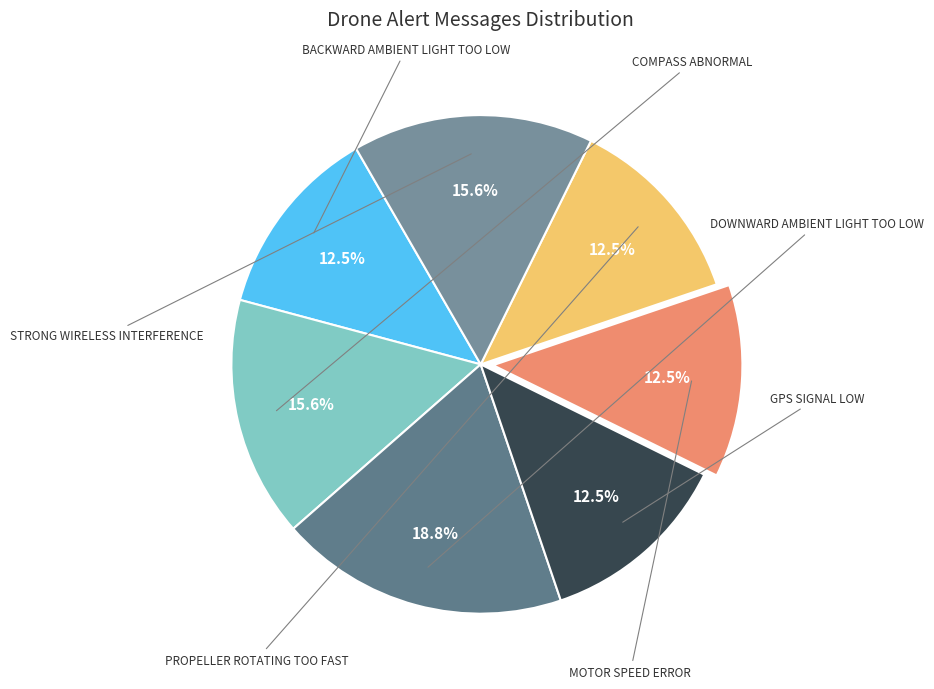

Which category has the smallest portion of the pie?

Backward ambient light too low